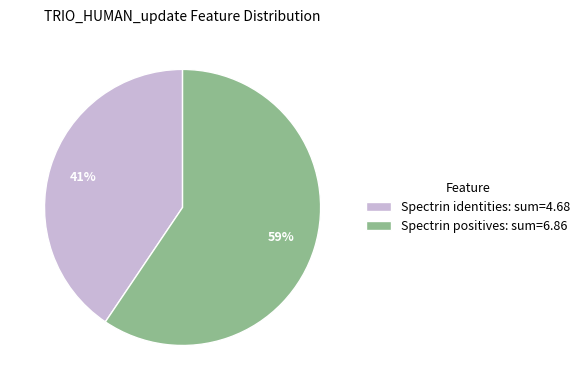

To the nearest percent, what is the combined percentage of Spectrin positives: sum=6.86 and Spectrin identities: sum=4.68?

100%